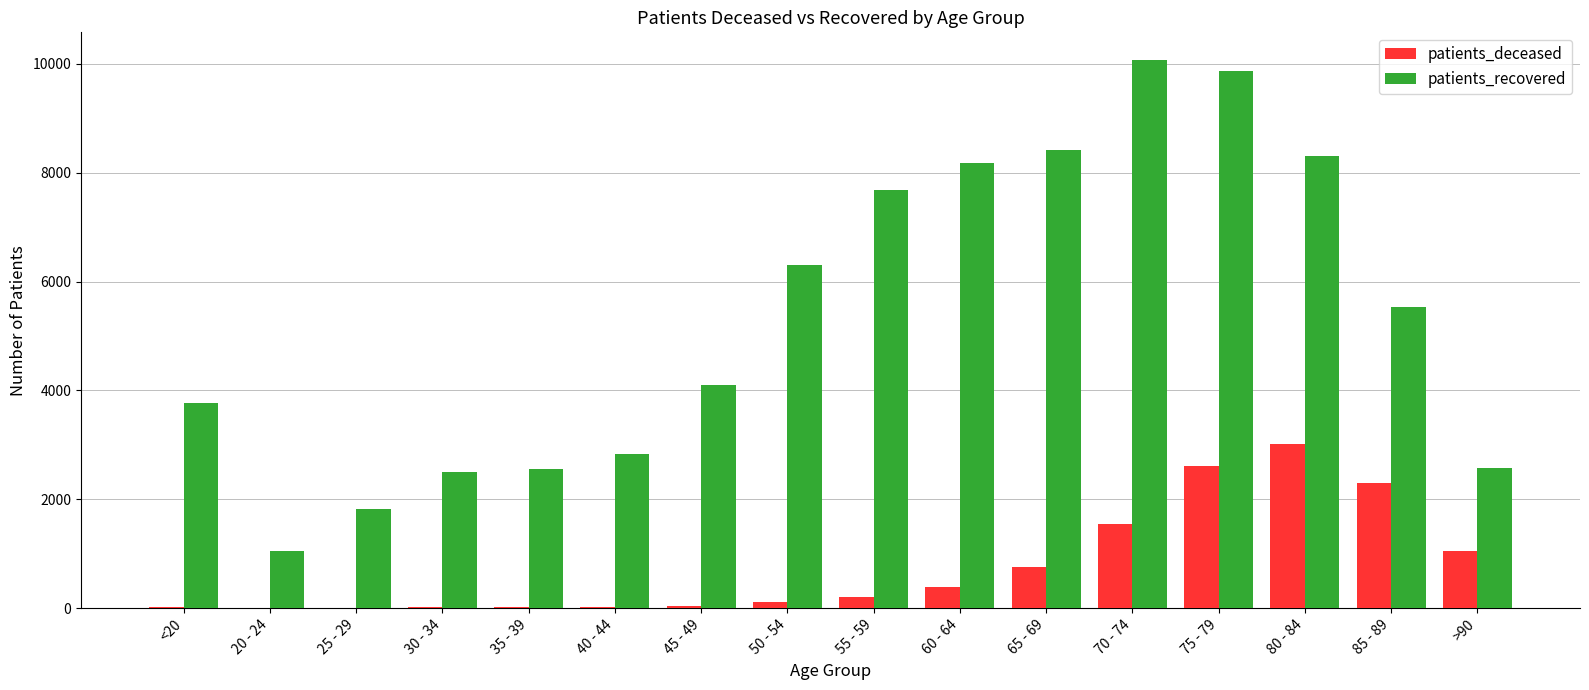

What is the maximum value shown in the chart?

10078